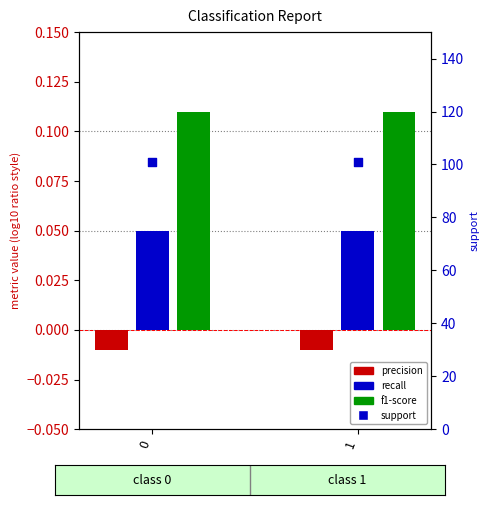

Which series has the largest Y range (max minus min)?

precision